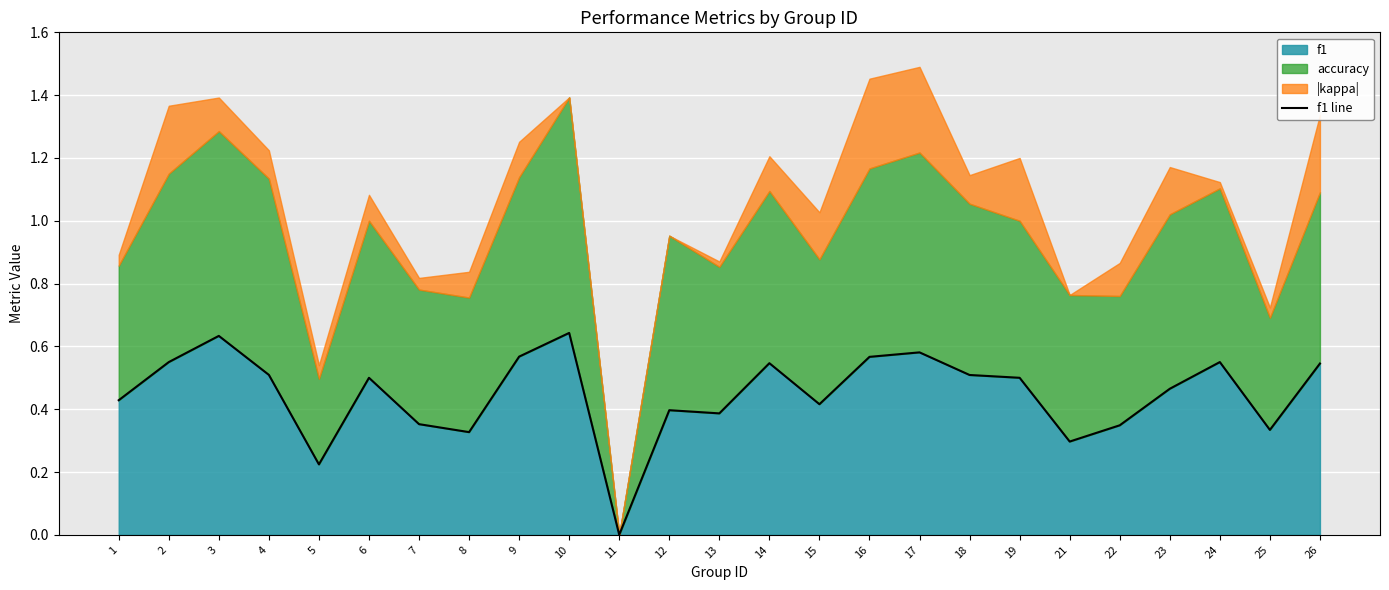

How many positive values are there?

24